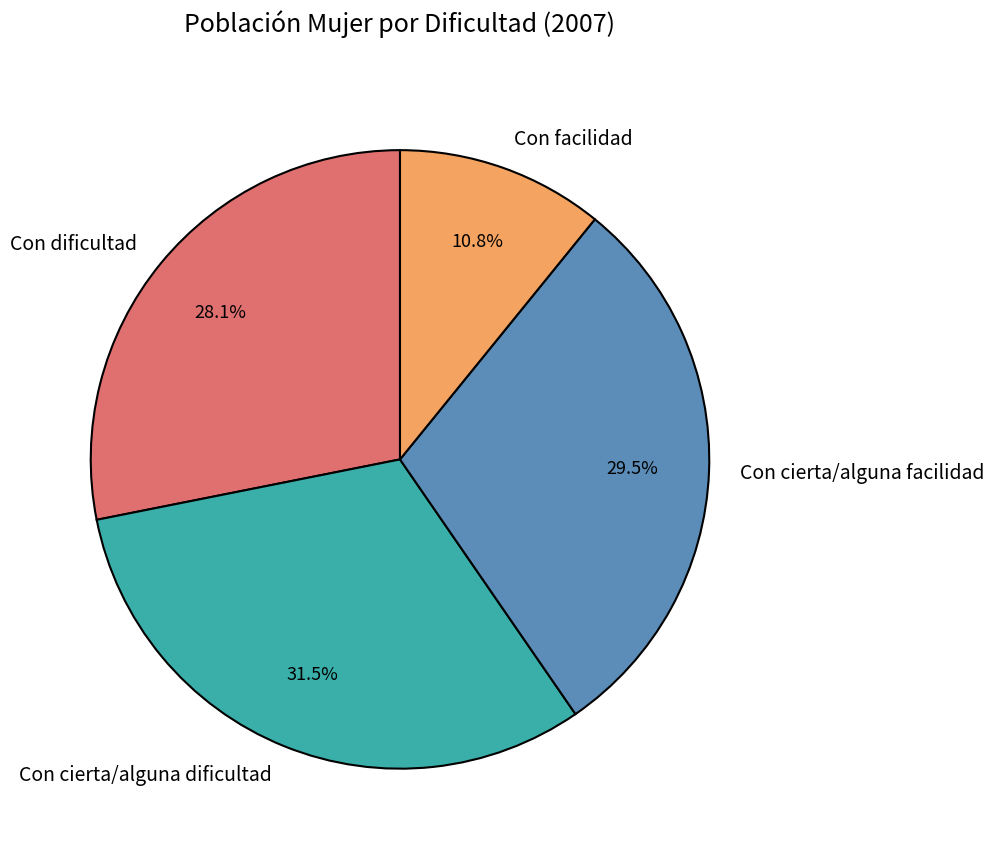

Count the number of slices in the pie.

4